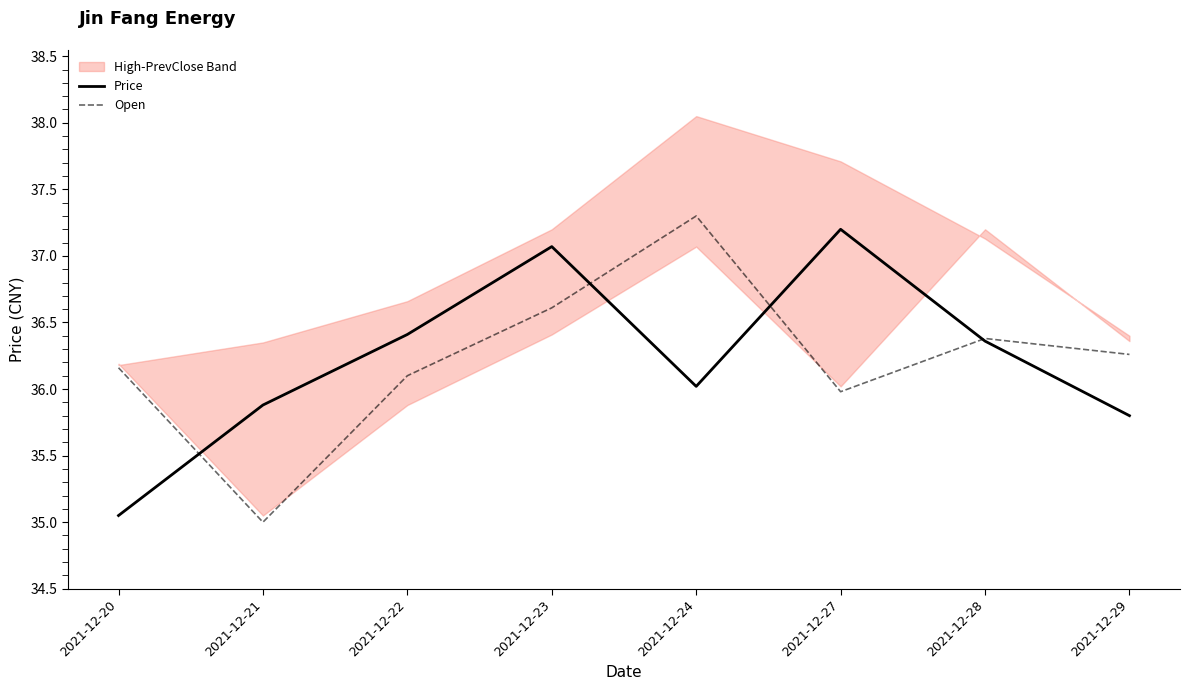

At which category does Open reach its first local valley?

2021-12-21